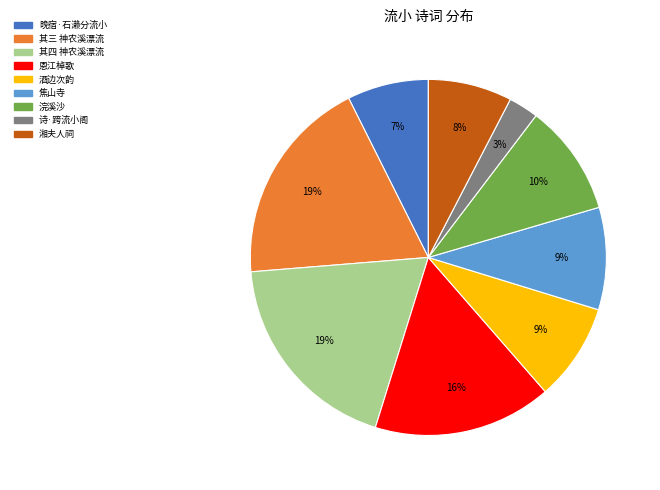

Does any single category account for the majority?

No